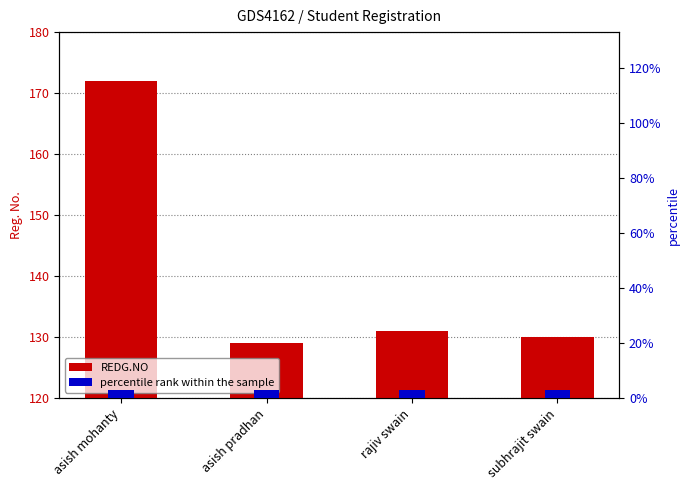

What is the value of the REDG.NO bar at the 3rd from the left?

131